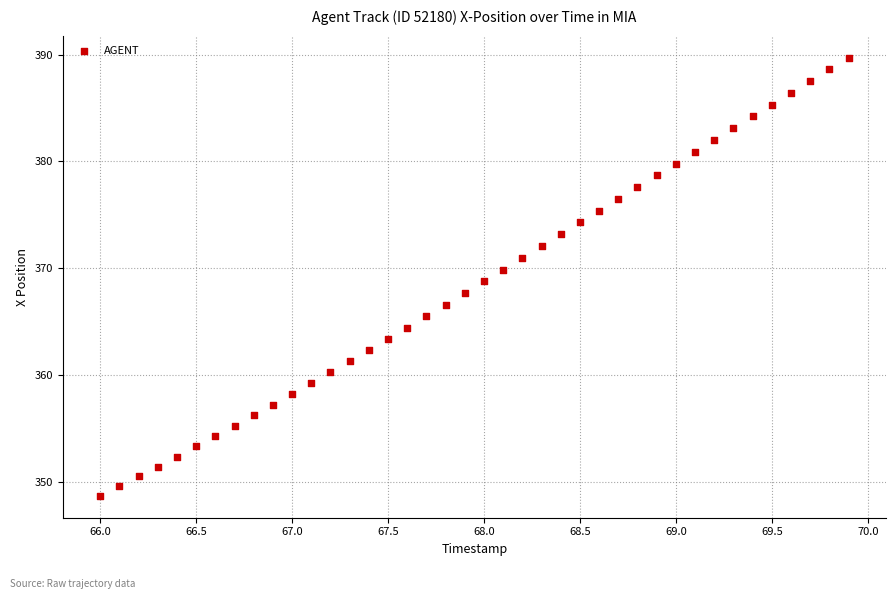

What is the range of X values (max minus min)?

3.9